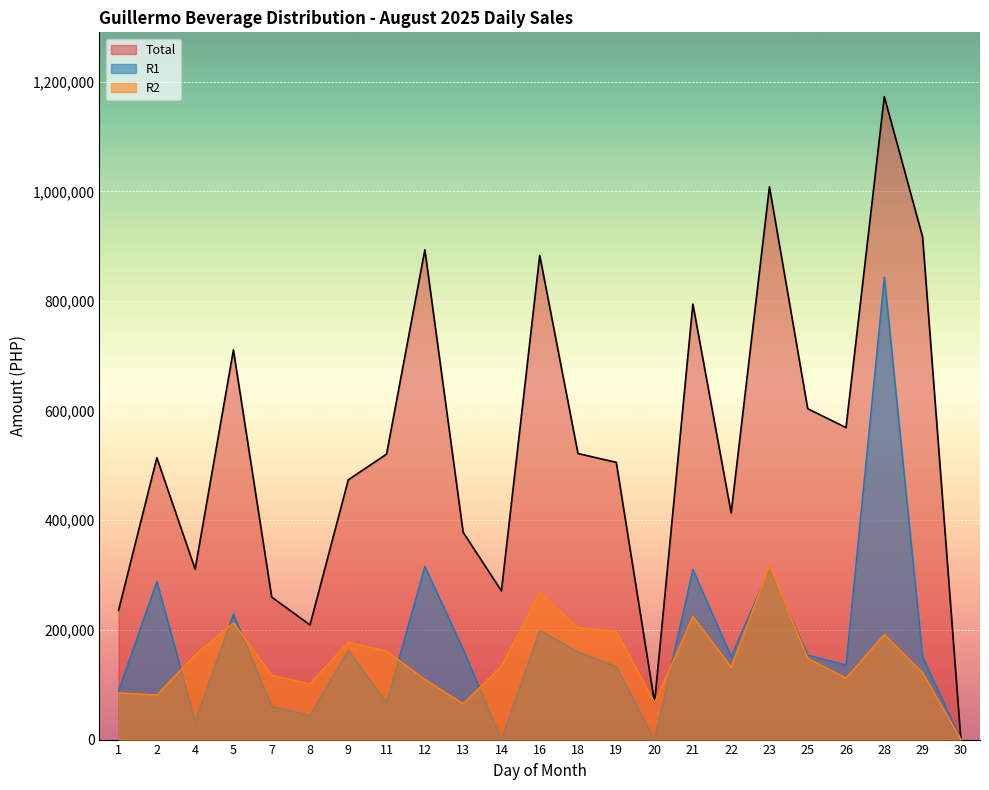

Where is R2 nearest to the value 158314?

11